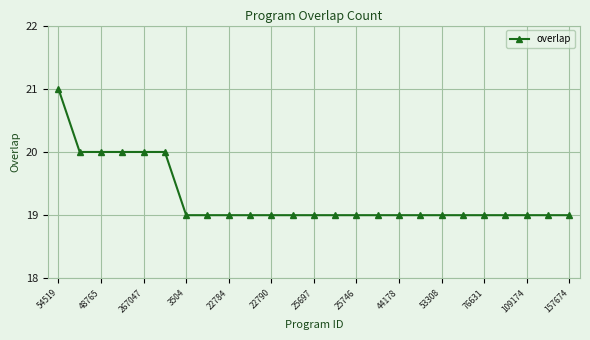

What is the average value?

19